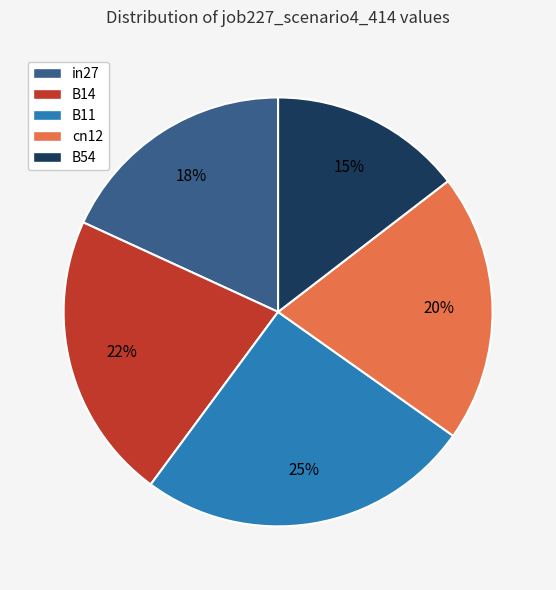

Between cn12 and in27, which is larger?

cn12